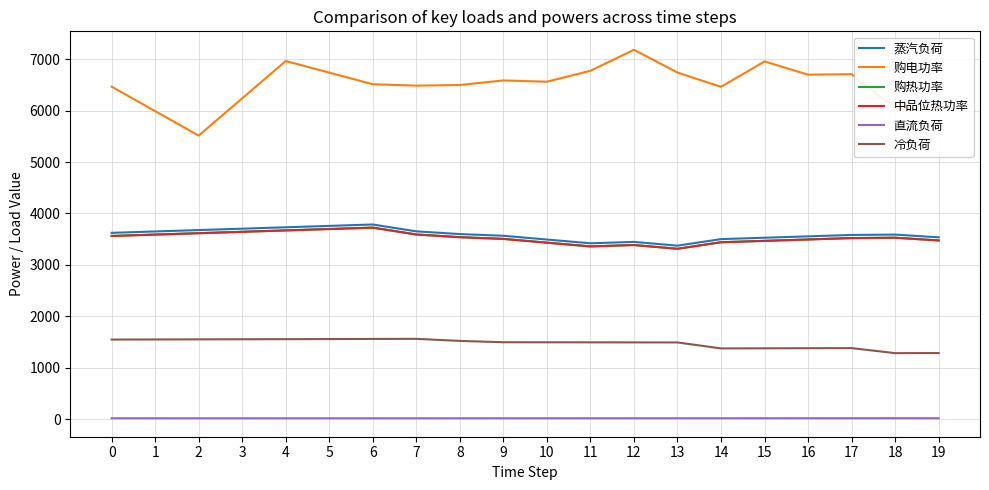

Is this an area chart (filled region under the line)?

No